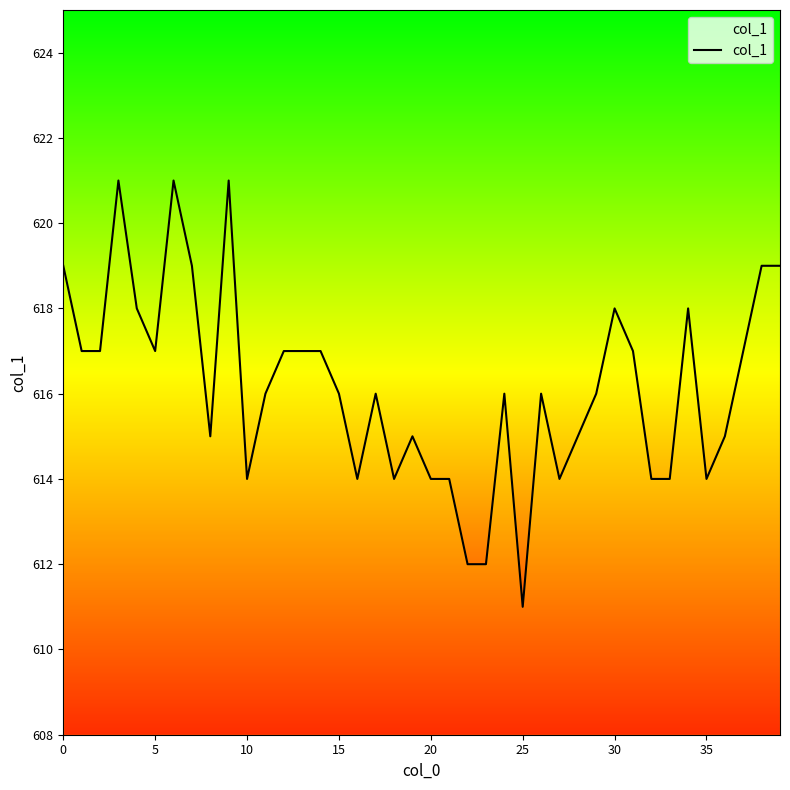

What is the minimum value shown in the chart?

611